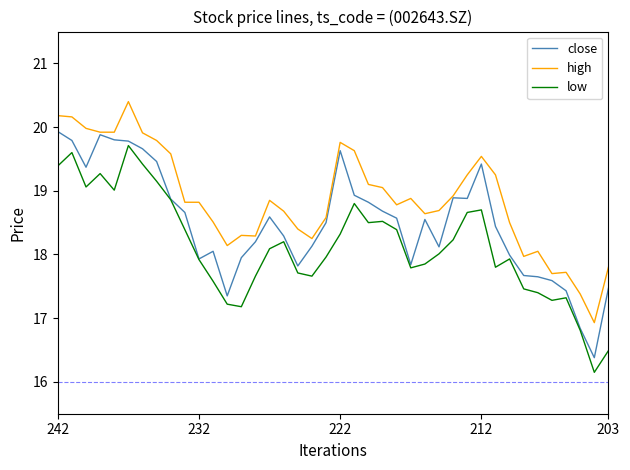

List the series in order of their overall mean, lowest first.

low, close, high